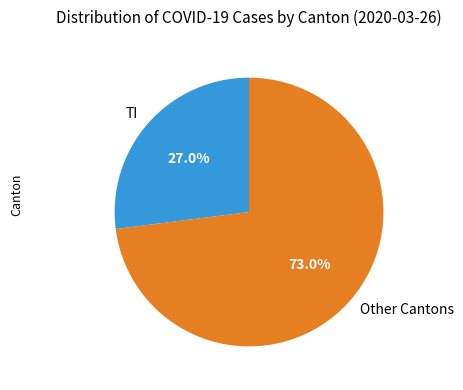

To the nearest percent, what is the average slice percentage?

50%